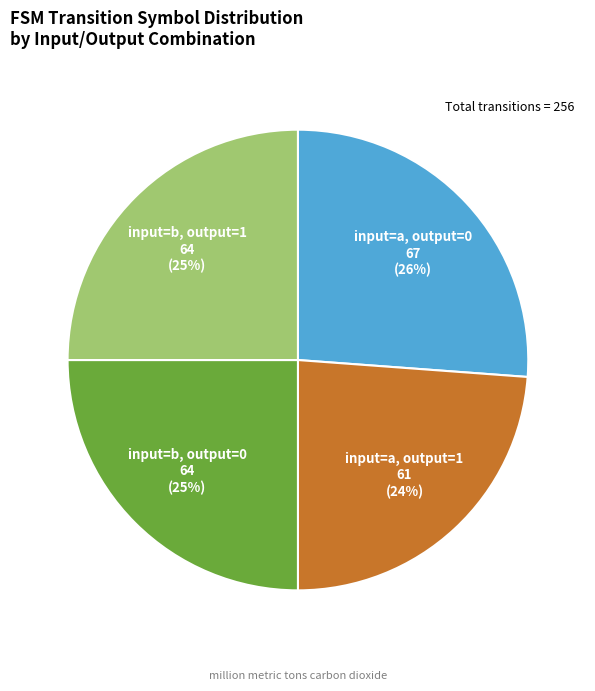

The input=b, output=1 slice represents 25% of the pie. True or false?

True